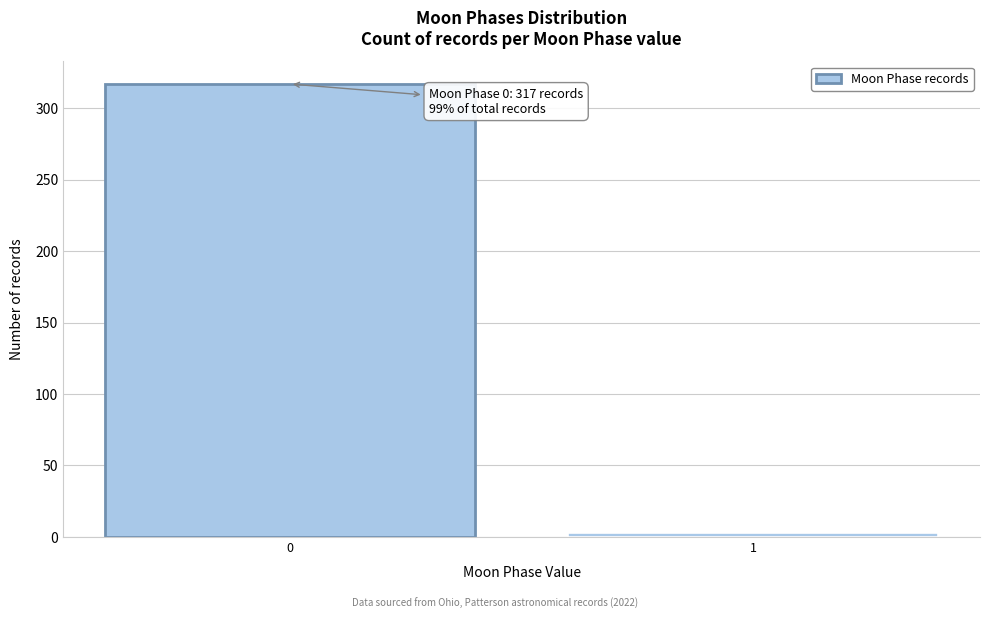

Reading left to right, list all the values displayed in this chart.

0=317	1=3